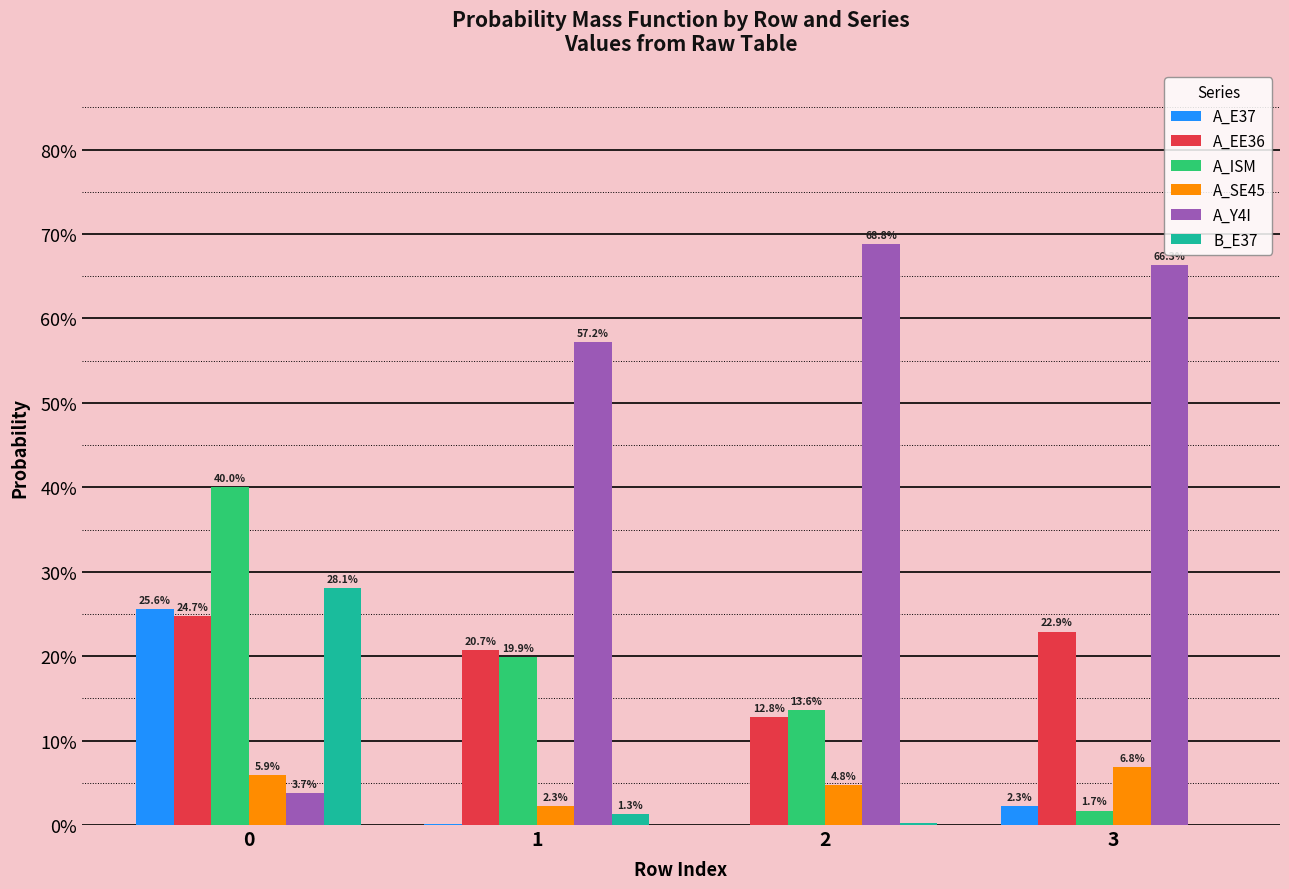

What is the difference between the A_ISM values at 2 and 3?

0.1